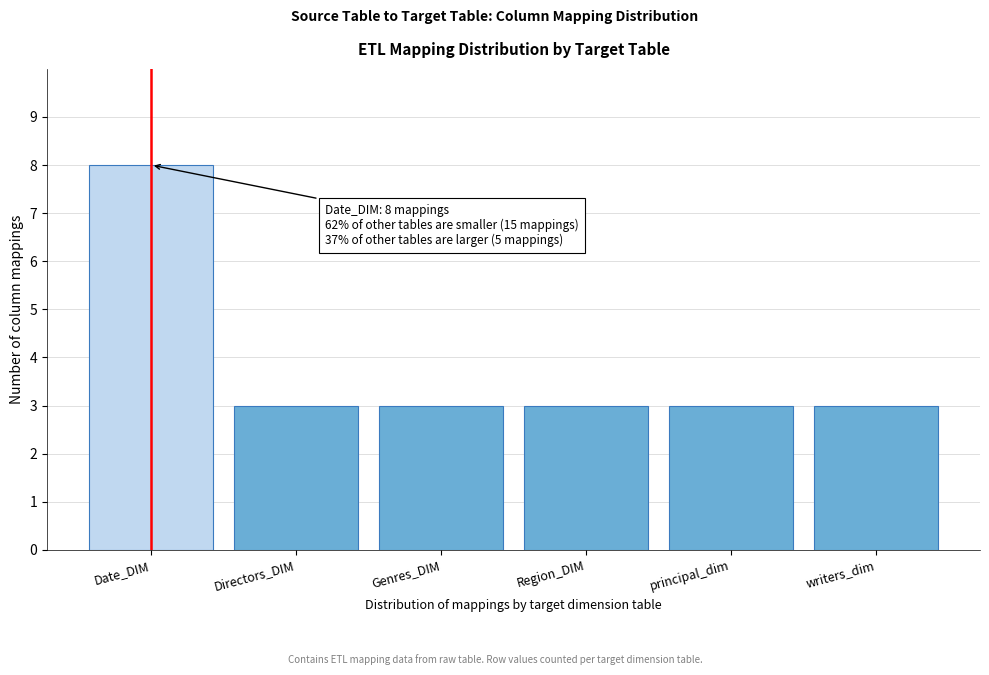

Reading left to right, what are all the values shown in this chart?

Date_DIM=8	Directors_DIM=3	Genres_DIM=3	Region_DIM=3	principal_dim=3	writers_dim=3